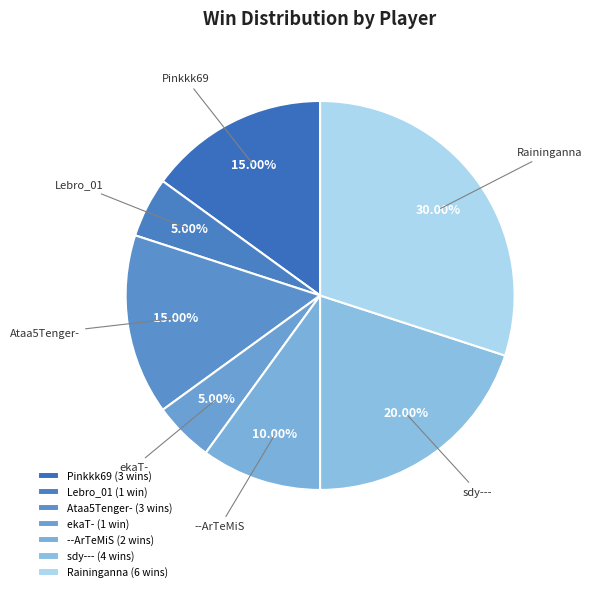

Which slice is the largest?

Raininganna